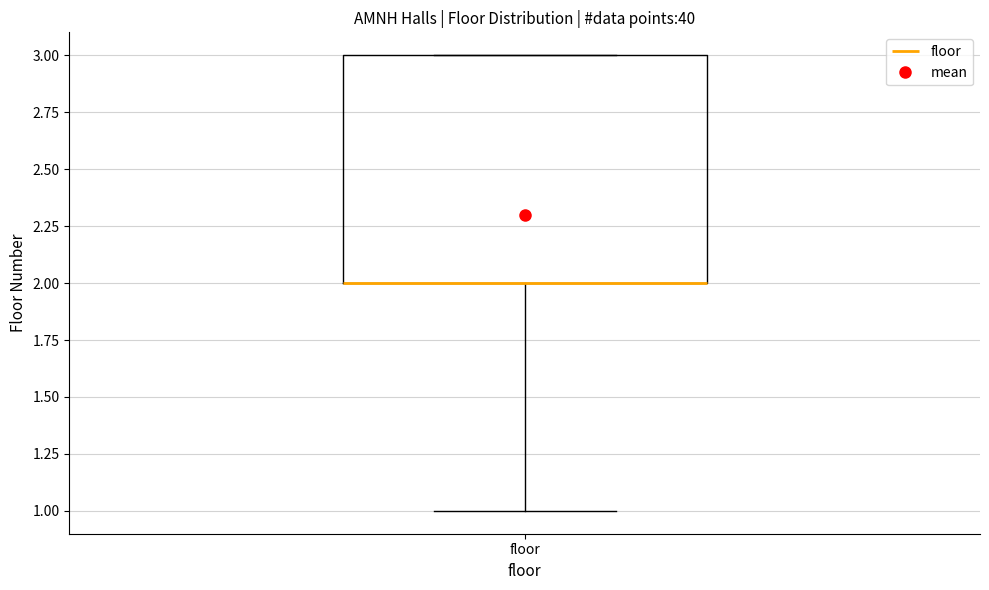

Read this box plot against the y-axis: the position of the median line, the range covered by the box, and the ends of both whiskers. The values are not printed on the chart, so give them approximately, as read against the axis.

median 2 (drawn on the box's lower edge), box 2 to 3, whiskers 1 to 3